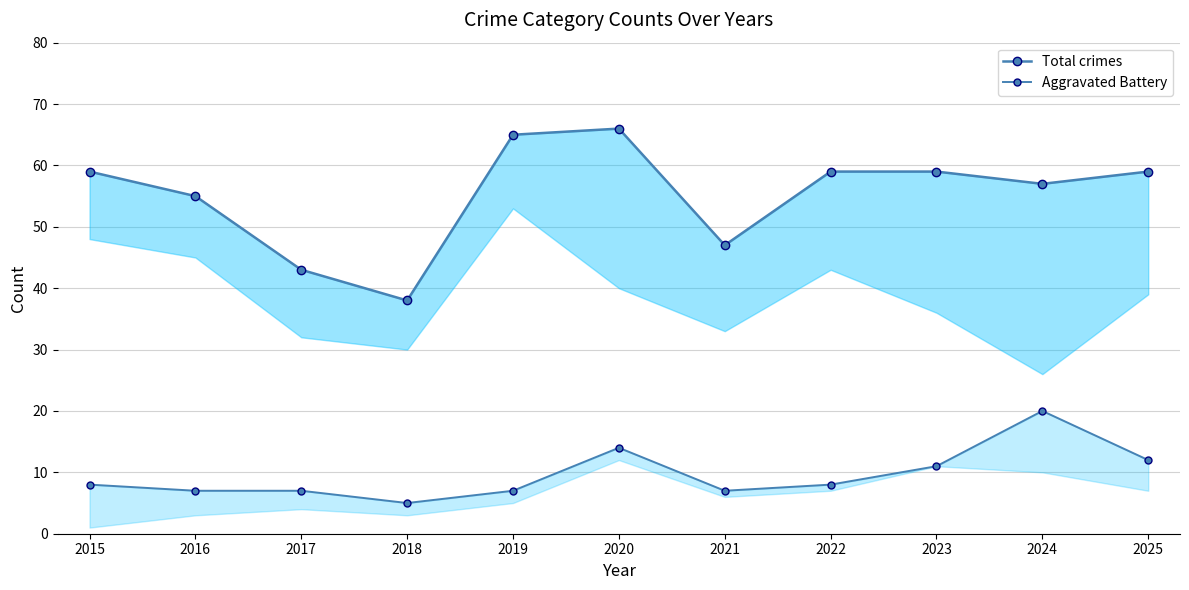

Is this an area chart (filled region under the line)?

No